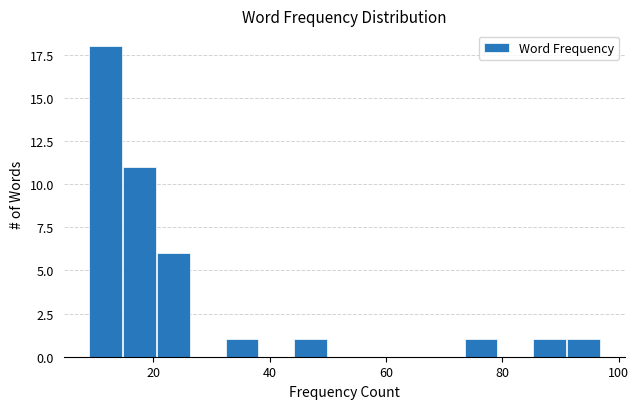

Read against the x-axis, roughly where is the centre of the tallest bar?

12